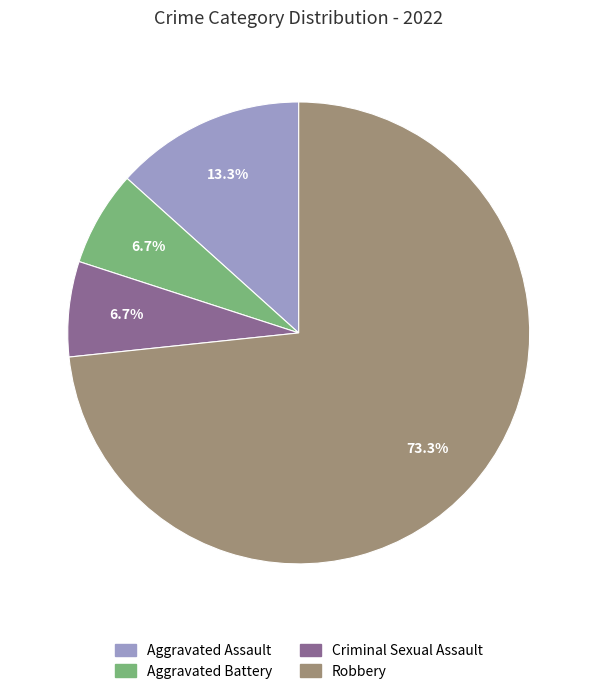

To the nearest percent, what is the difference between the Criminal Sexual Assault and Aggravated Assault slice percentages?

7%